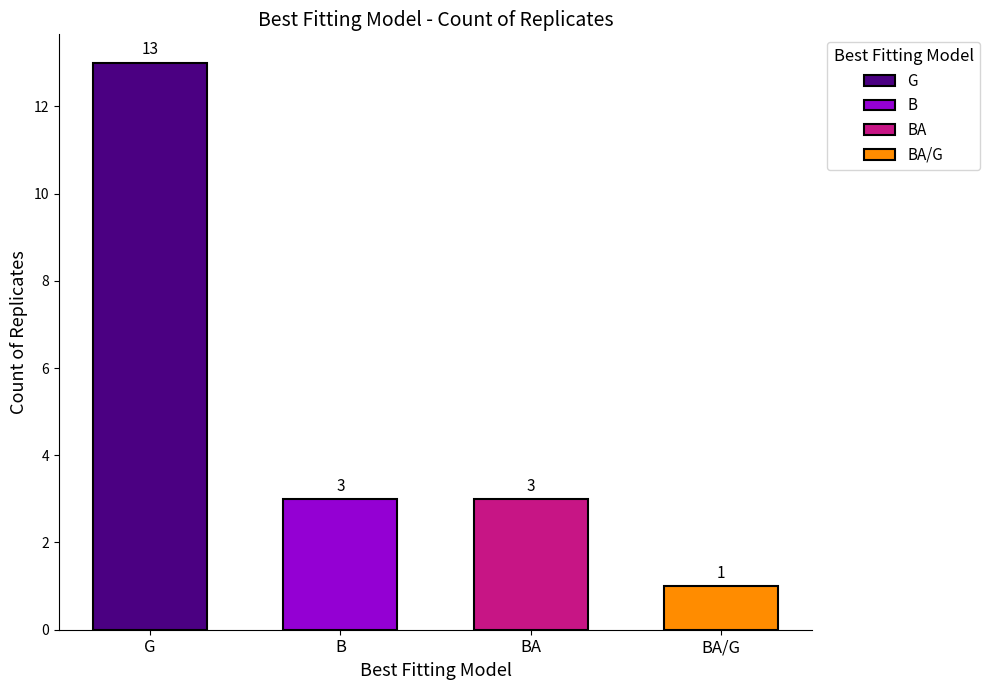

Which category has the highest value across all series?

G